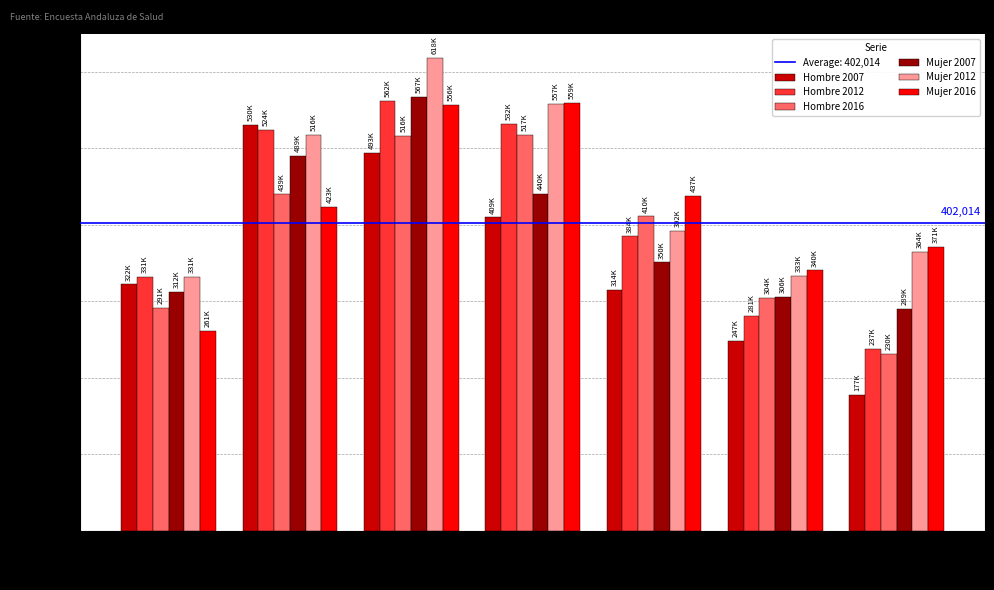

What is the label of the 1st bar from the left?

16-24